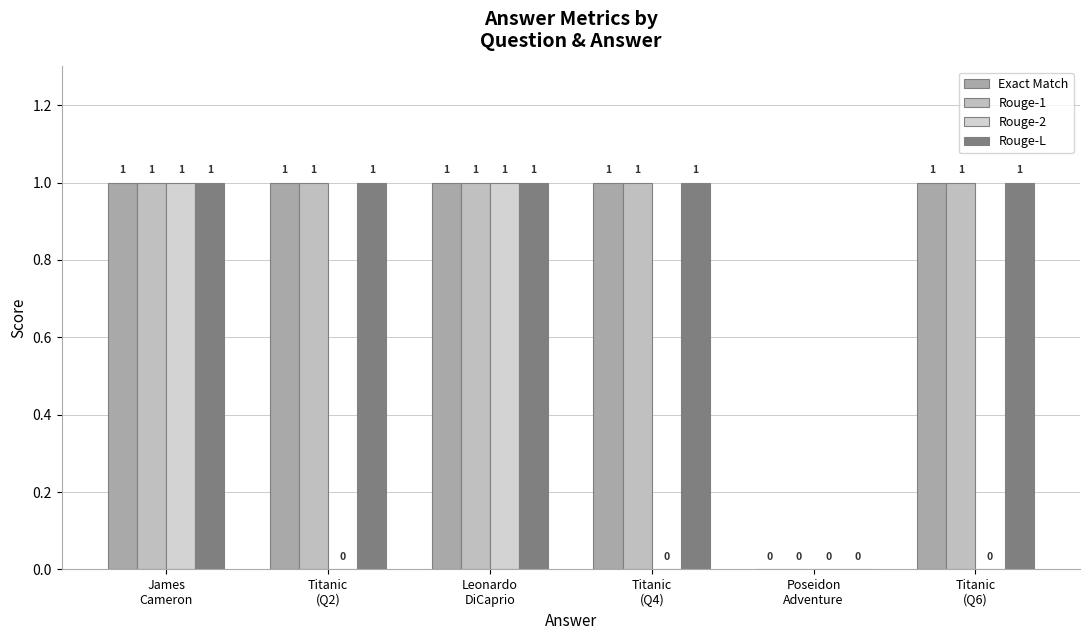

At how many categories does at least one series exceed 0?

5